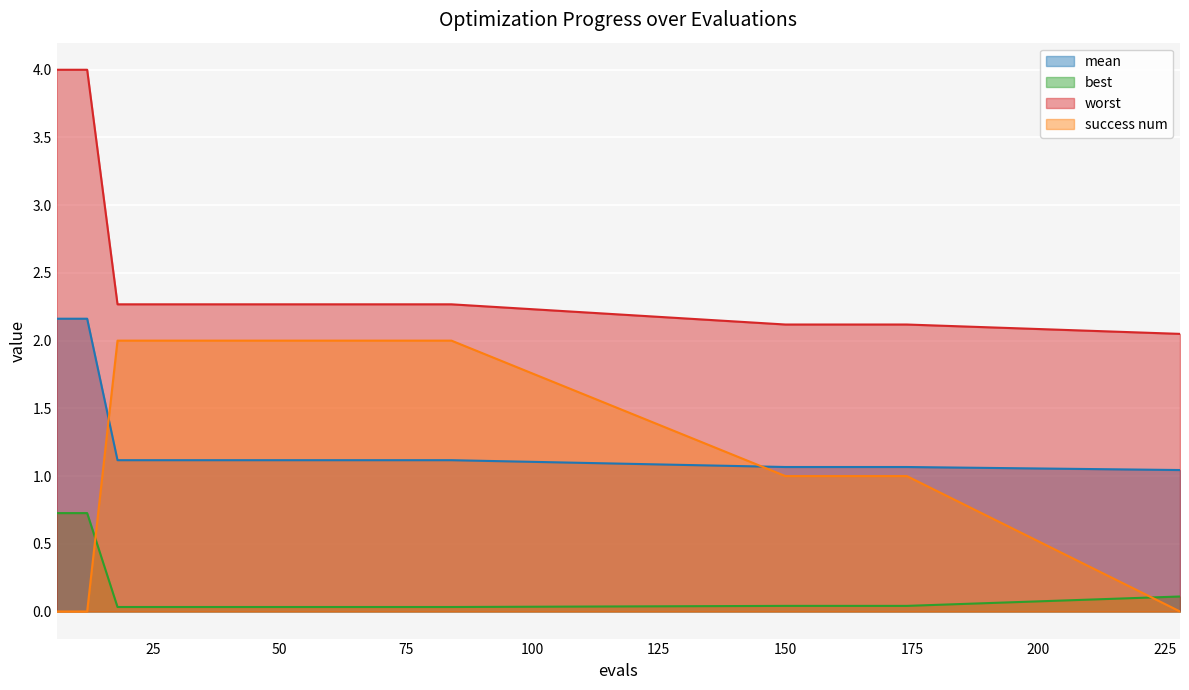

True or false: best and mean intersect in this chart.

False